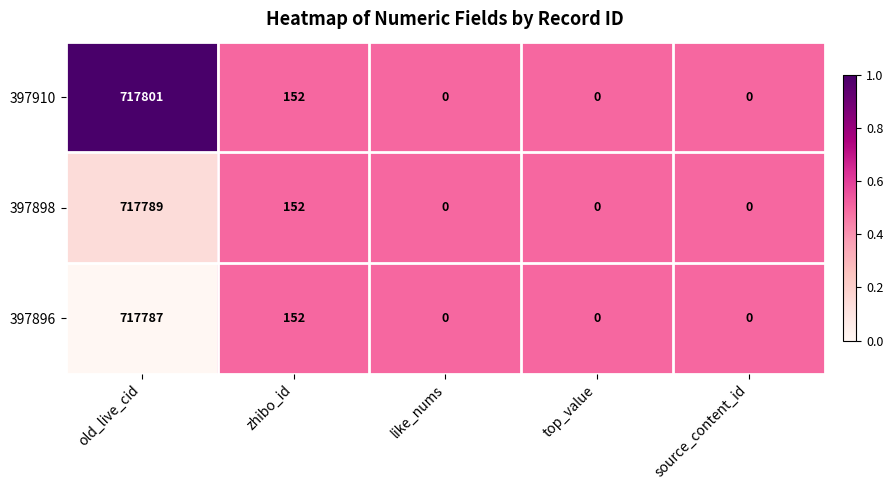

Where is 397910 nearest to the value 358900?

zhibo_id